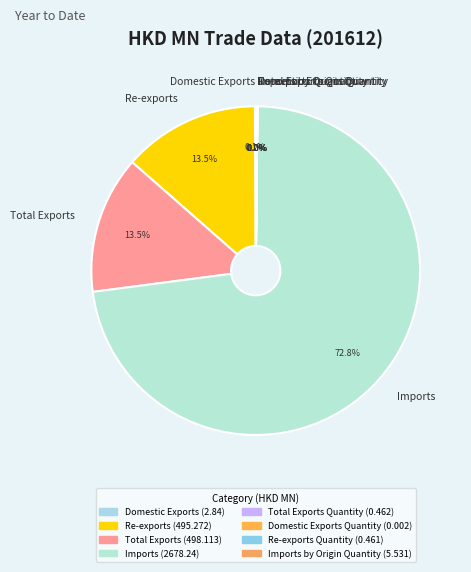

Which category has the biggest portion of the pie?

Imports